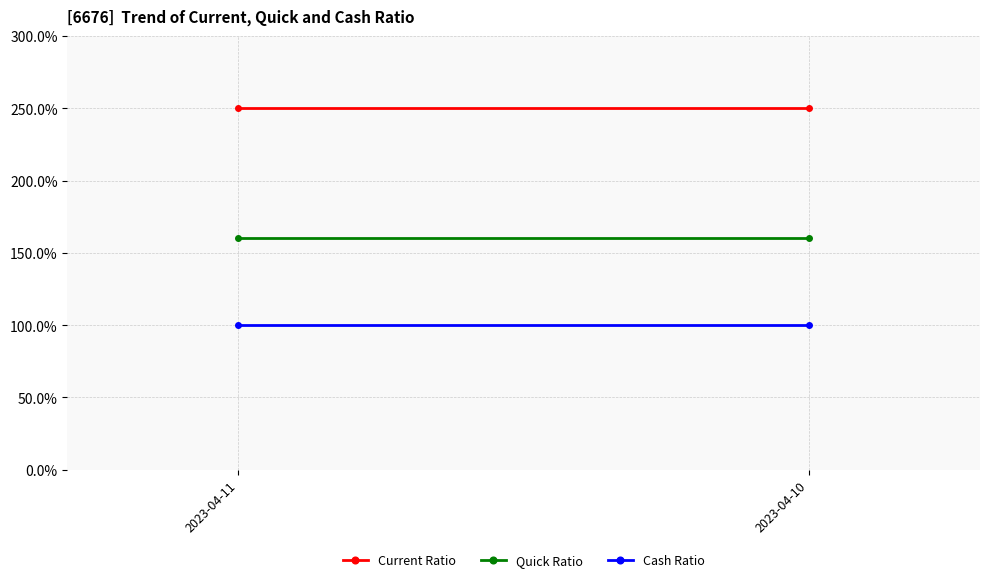

At which category does the chart reach its minimum across all series?

2023-04-11